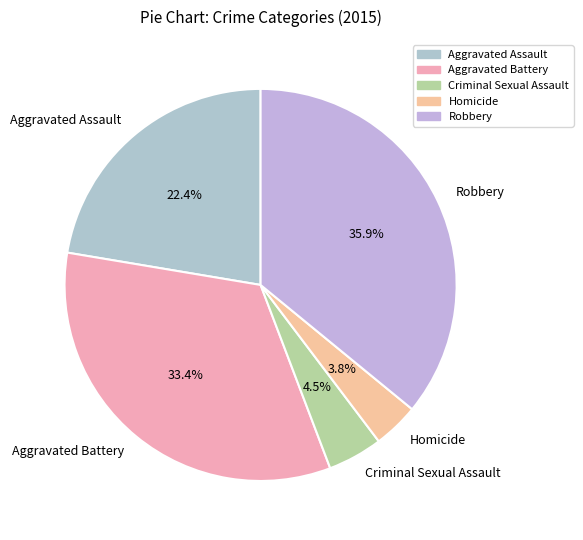

Is there any slice that represents more than half of the pie?

No